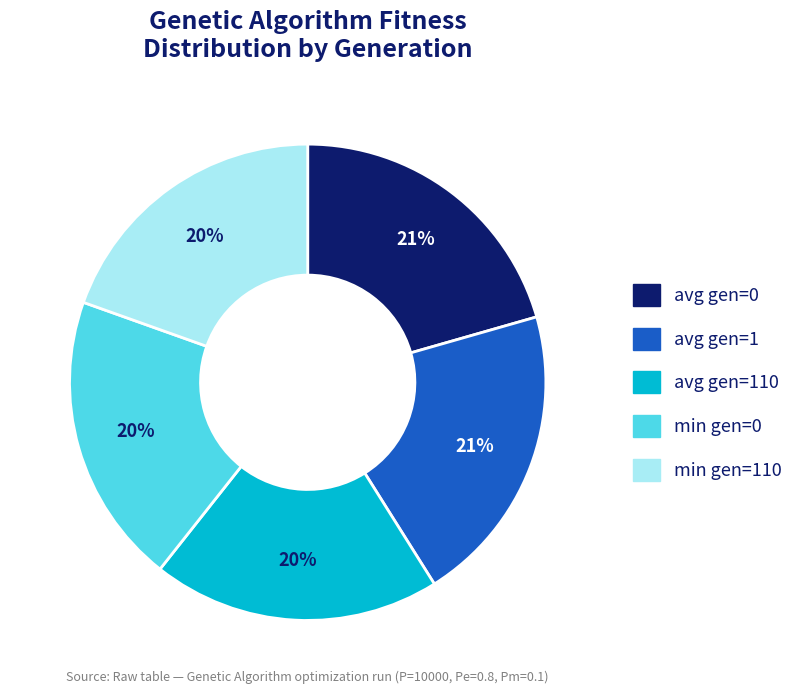

Does any single category account for the majority?

No